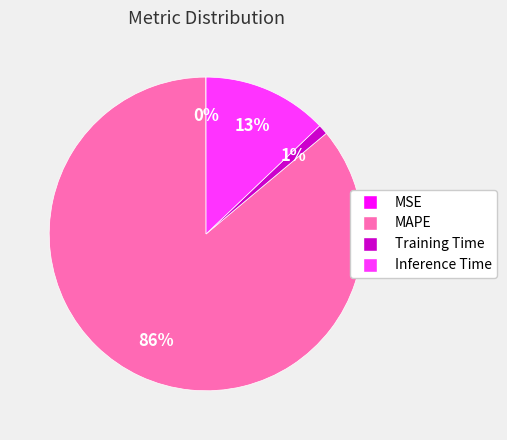

To the nearest percent, what portion does Inference Time represent?

13%